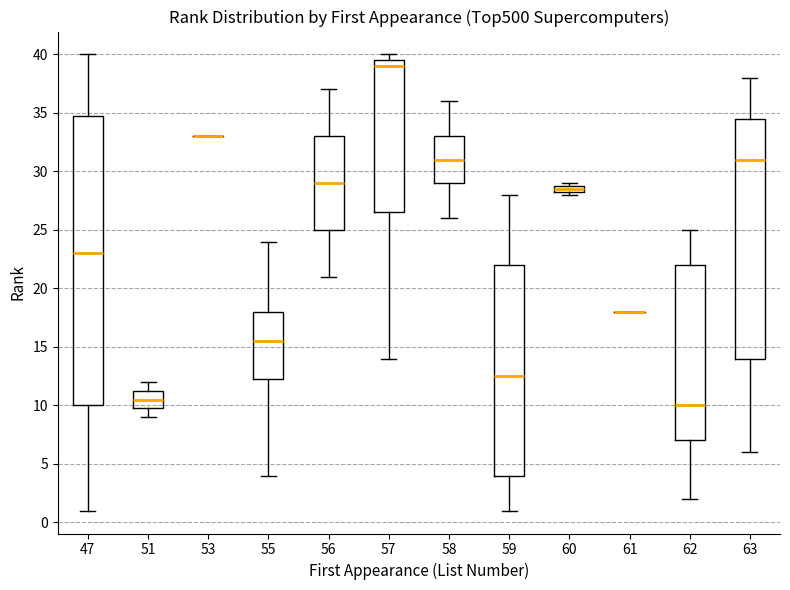

Where is the lower edge of the box at x = 55 on the y-axis? The values are not printed on the chart, so give them approximately, as read against the axis.

12.5